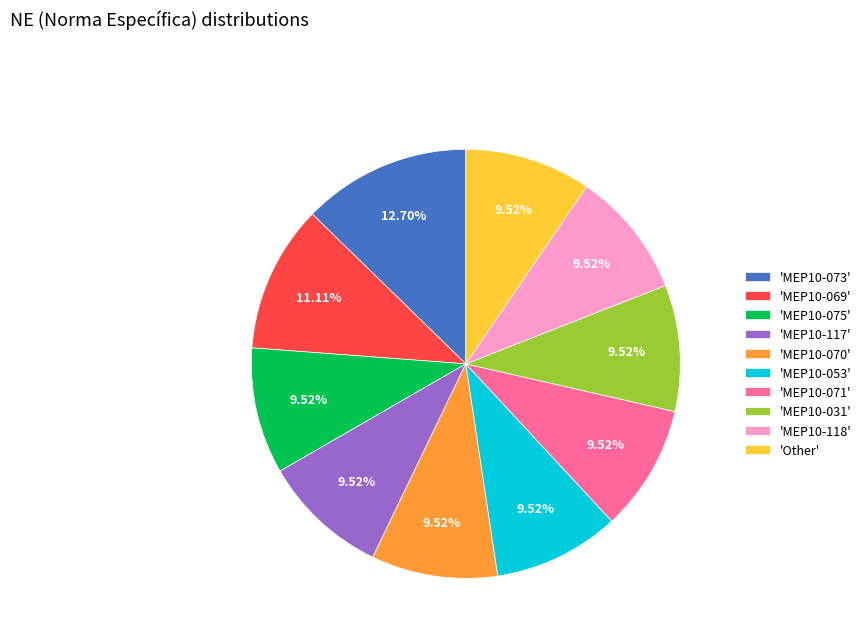

Combined, do 'MEP10-069' and 'MEP10-053' account for over 50%?

No